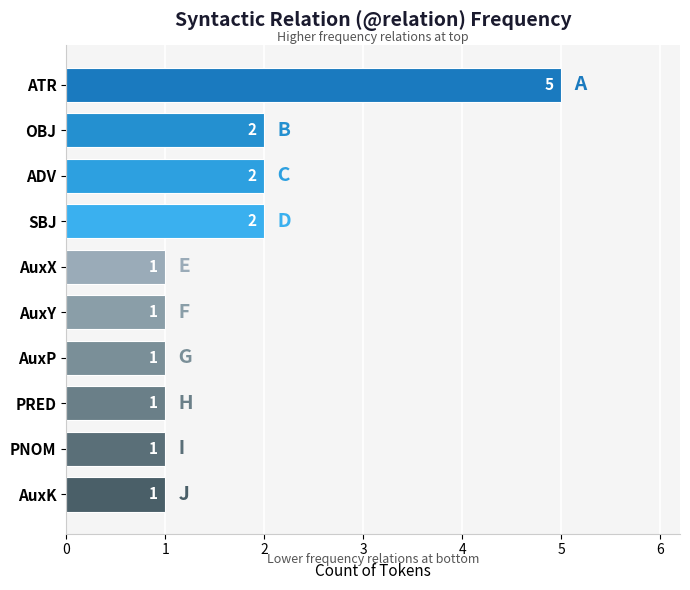

The value at PRED is 2. True or false?

False